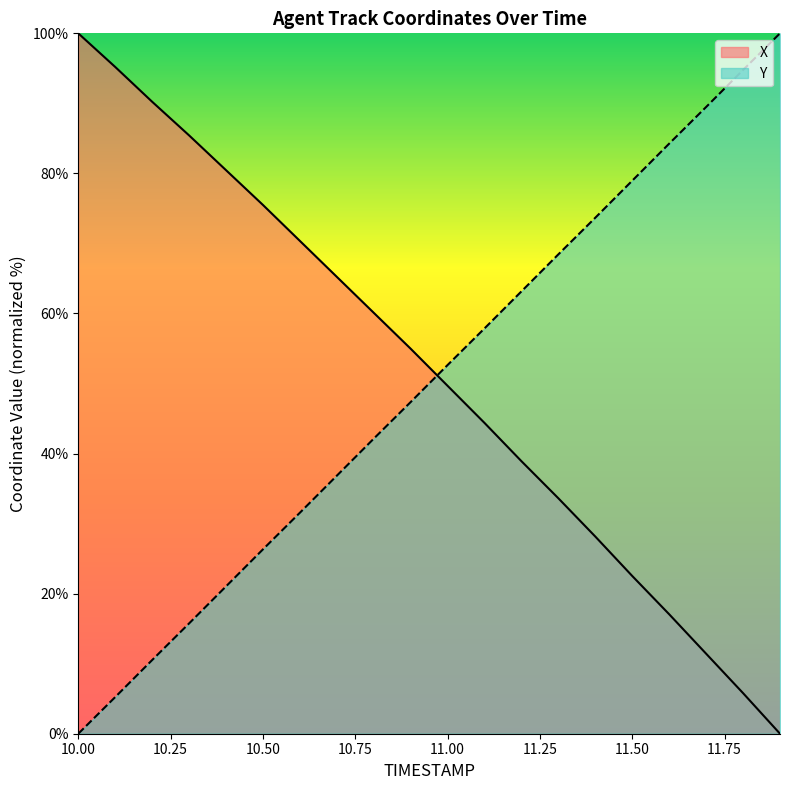

What is the total value across all series at 11.50?

101.5